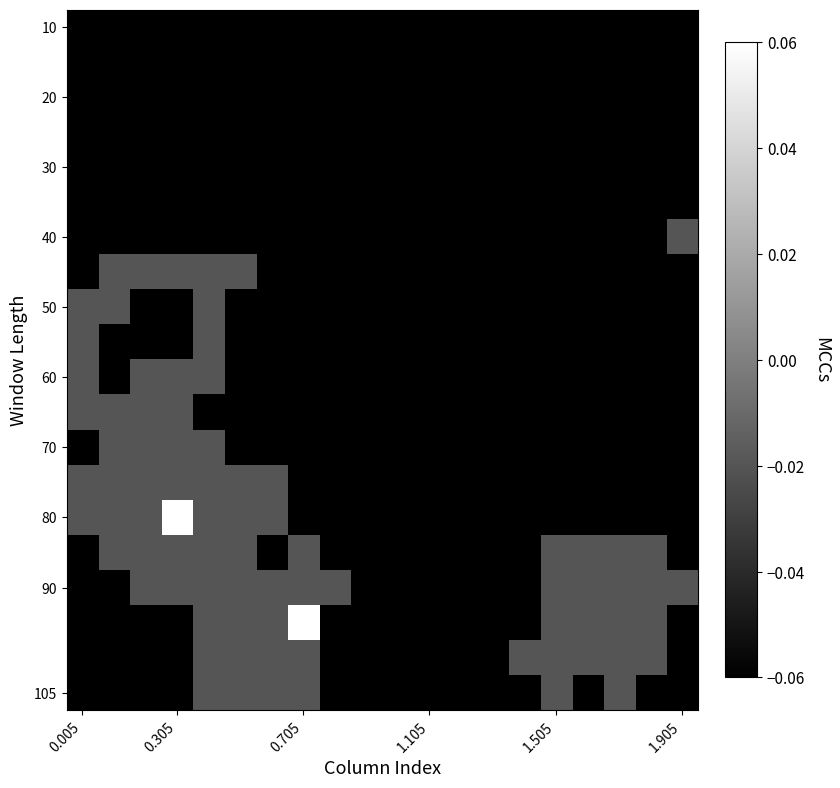

At how many categories does at least one series exceed 0?

2